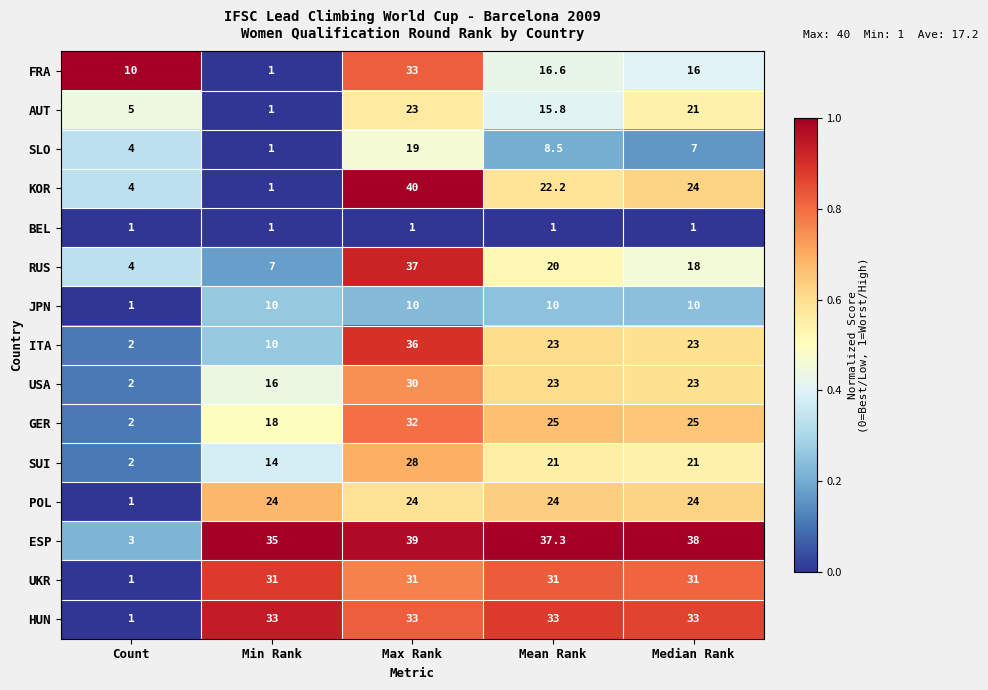

What is the difference between the maximum and second lowest values in the ITA series?

26.0